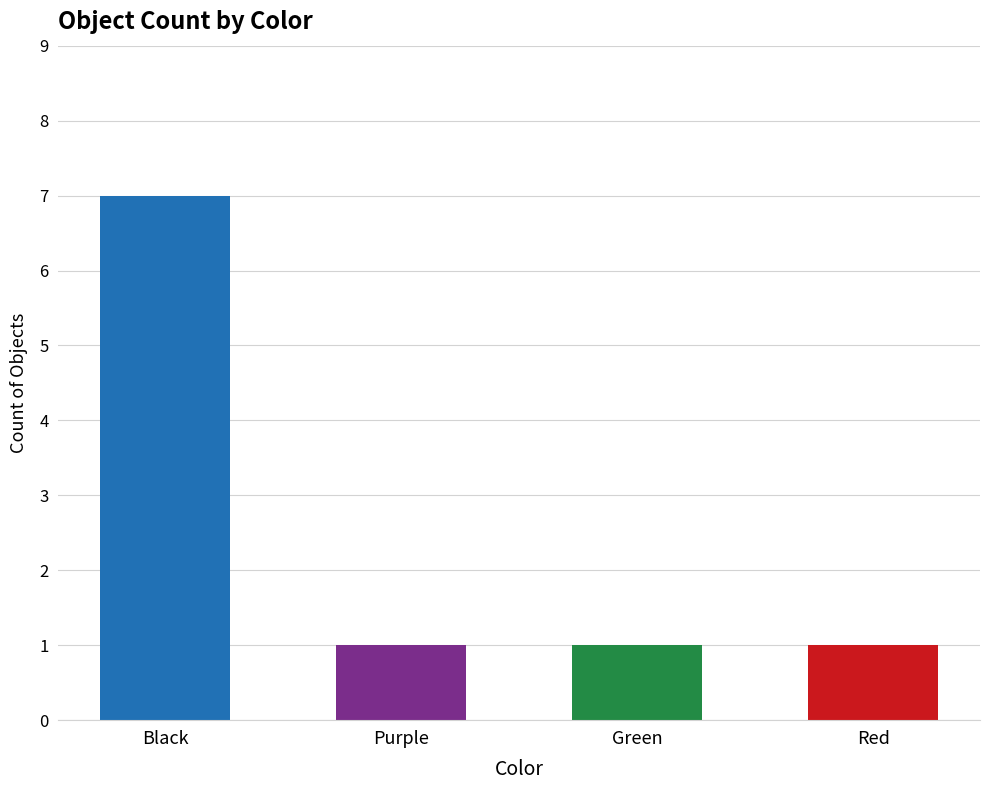

What is the change in value from Black to Green?

-6